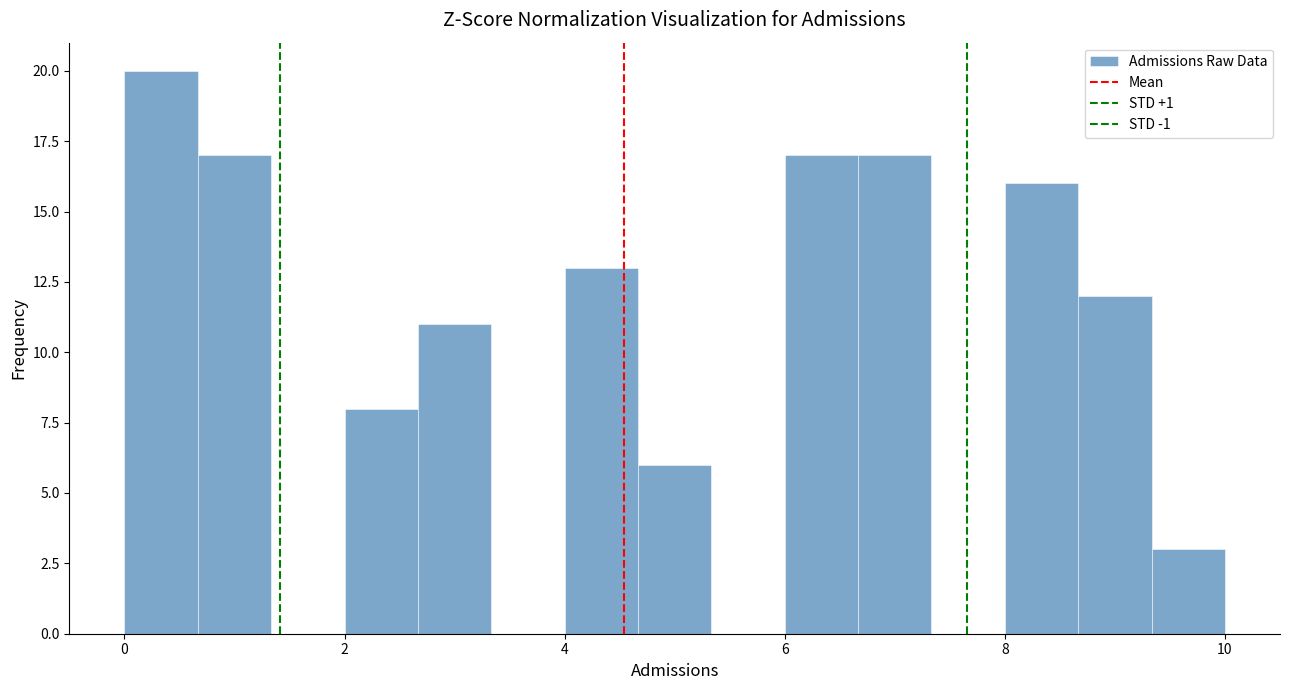

Around what value on the x-axis is the tallest bar? Give the approximate position of its centre, as read against the axis.

0.4